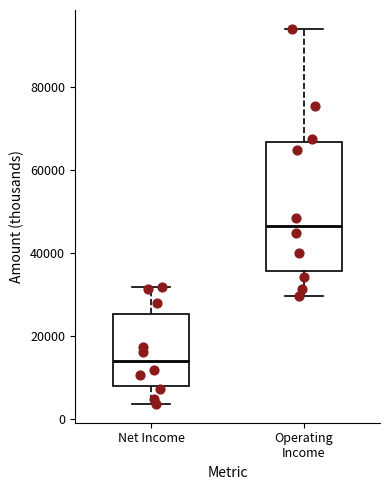

Reading left to right, transcribe this box plot: for each box, give where its median line is, the range the box spans, and where its two whiskers end, as read against the y-axis. The values are not printed on the chart, so give them approximately, as read against the axis.

Net Income: median 14000, box 8000 to 26000, whiskers 4000 to 32000
Operating Income: median 46000, box 36000 to 66000, whiskers 30000 to 94000